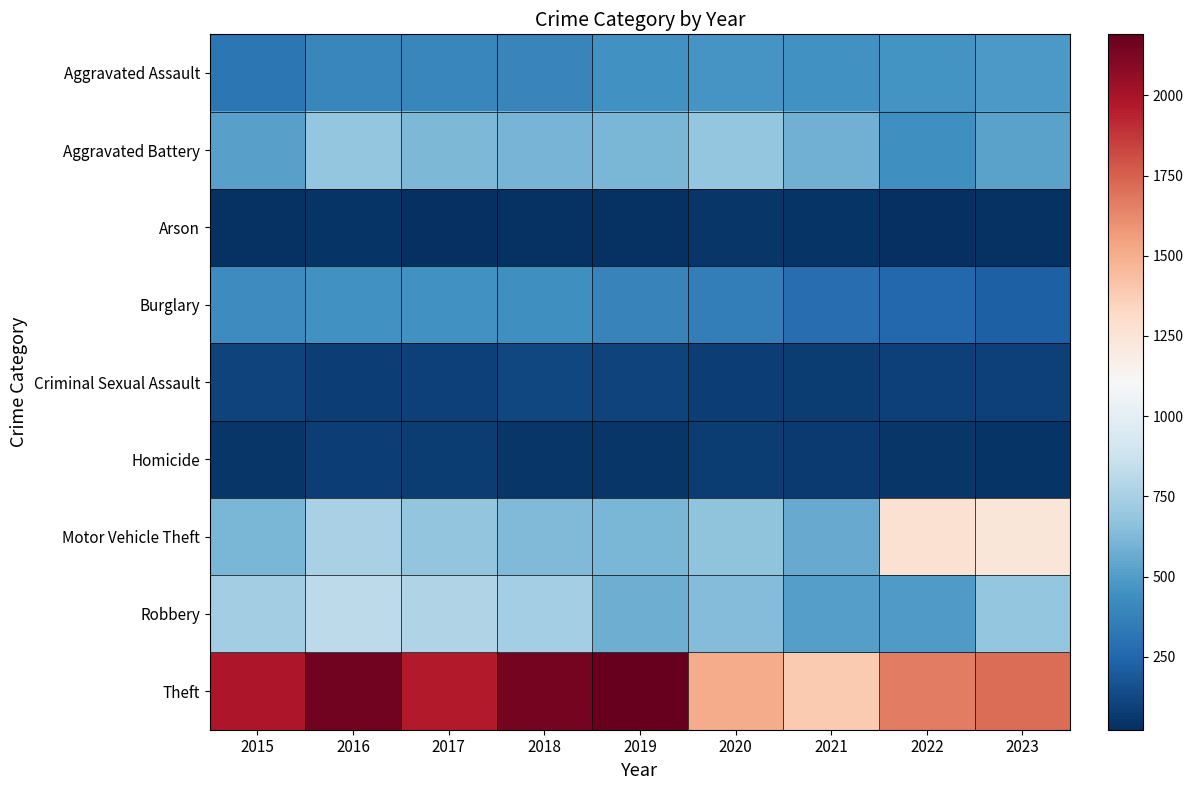

What is the total value across all series at 2022?

4762